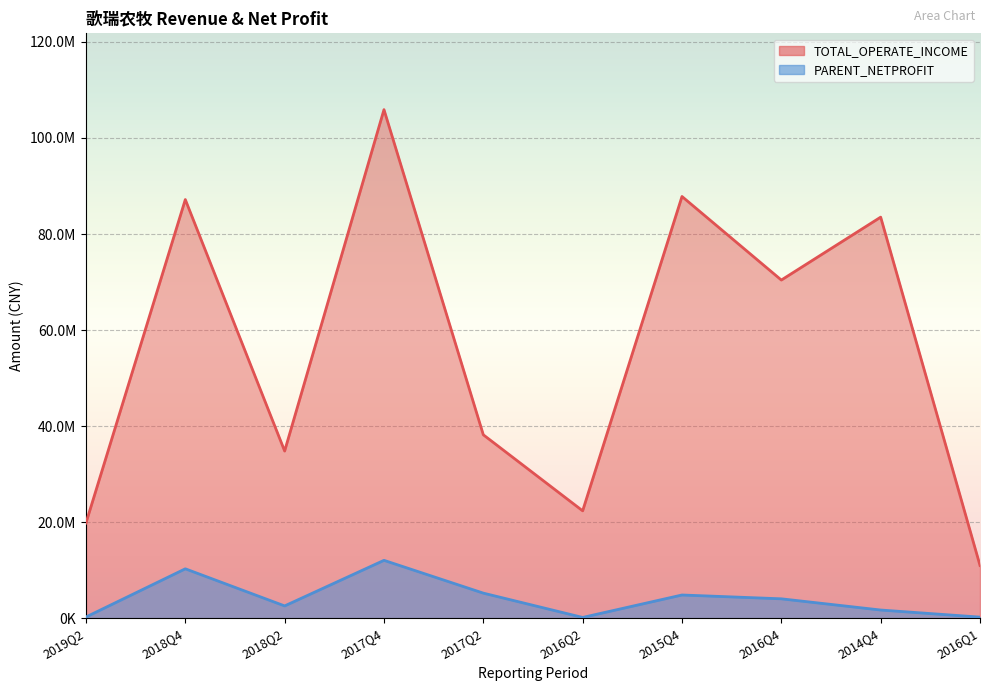

Is the value of TOTAL_OPERATE_INCOME at 2018Q4 greater than the value of PARENT_NETPROFIT at 2017Q4?

Yes